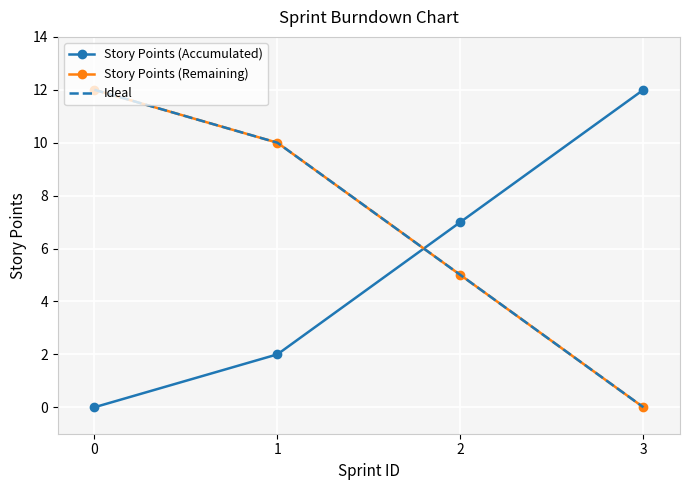

What is the greatest value displayed?

12